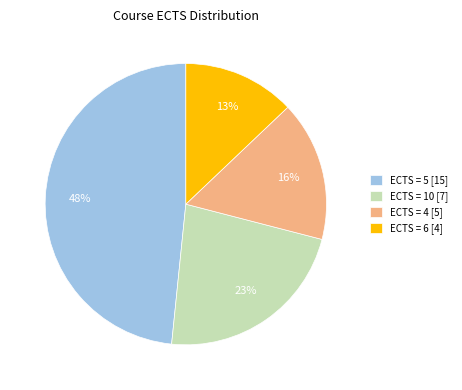

Does any single category account for the majority?

No